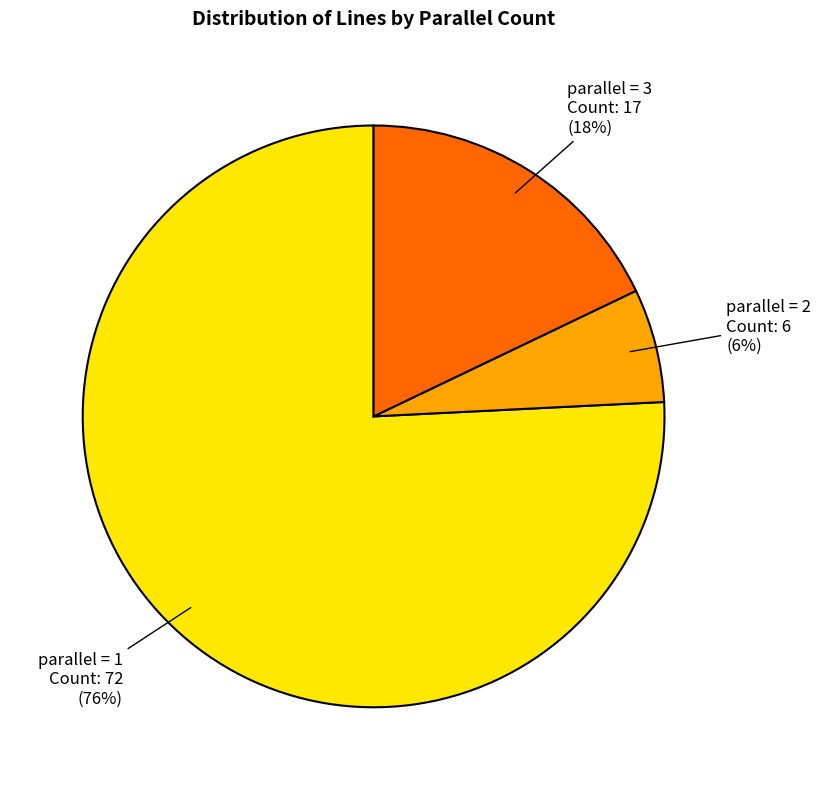

Which has a higher value, parallel = 2 or parallel = 3?

parallel = 3